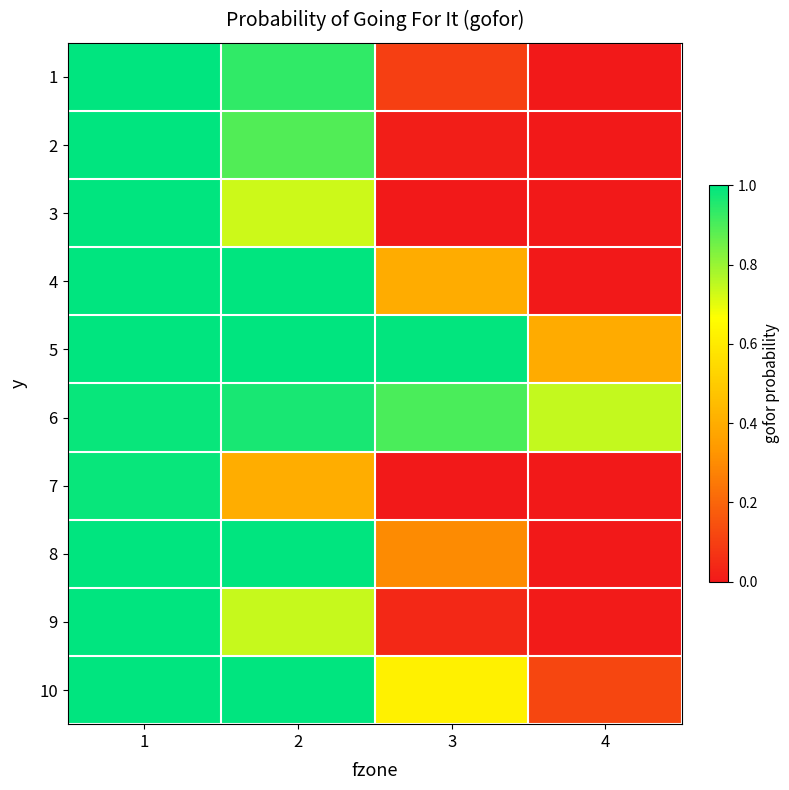

Reading left to right, list all the values displayed in this chart.

1: 1=1.0	2=0.9	3=0.1	4=0.0
2: 1=1.0	2=0.9	3=0.0	4=0.0
3: 1=1.0	2=0.7	3=0.0	4=0.0
4: 1=1.0	2=1.0	3=0.4	4=0.0
5: 1=1.0	2=1.0	3=1.0	4=0.4
6: 1=1.0	2=1.0	3=0.9	4=0.7
7: 1=1.0	2=0.4	3=0.0	4=0.0
8: 1=1.0	2=1.0	3=0.3	4=0.0
9: 1=1.0	2=0.7	3=0.0	4=0.0
10: 1=1.0	2=1.0	3=0.6	4=0.1